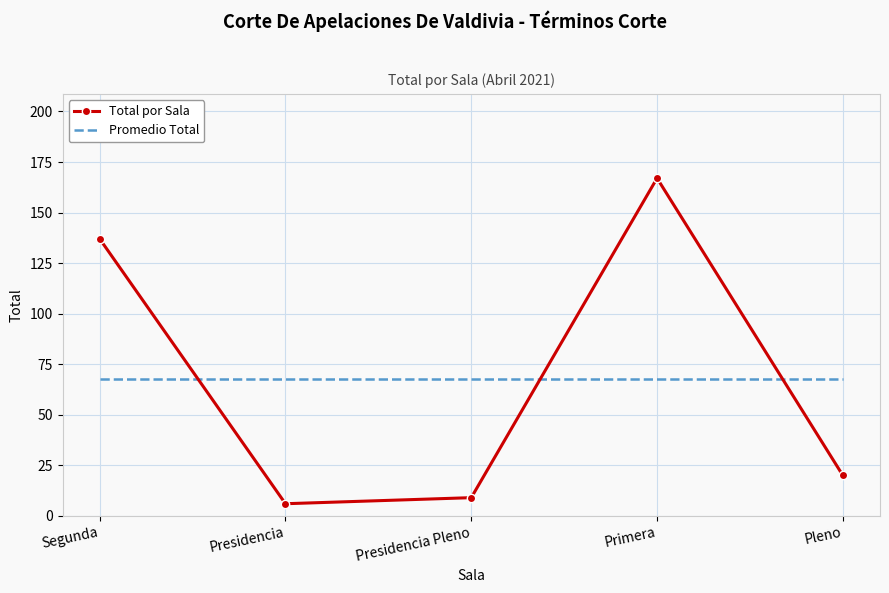

What is the sum of the Promedio Total values at Primera and Segunda?

135.6